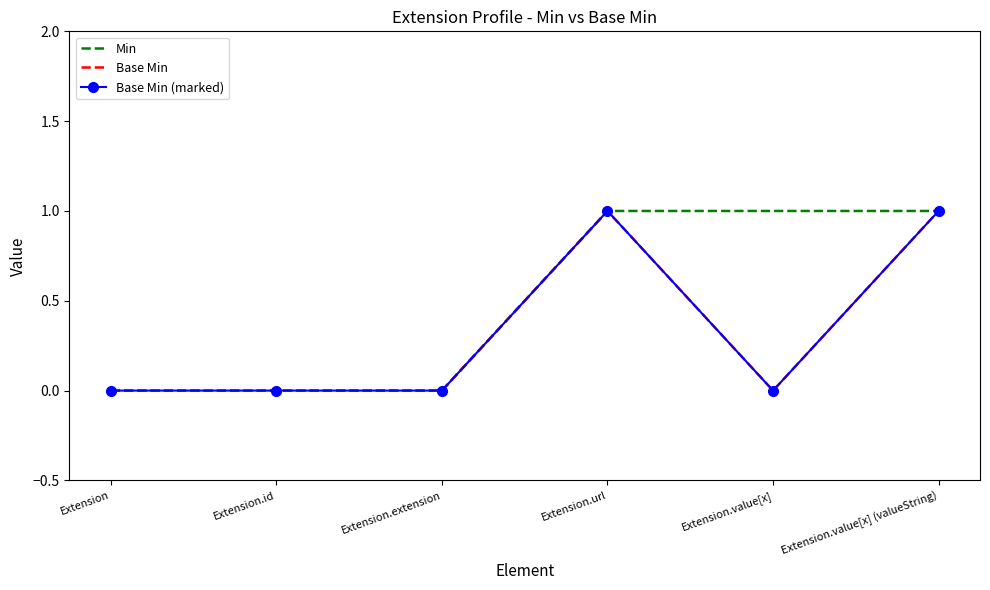

What is the difference between the maximum and minimum values in the Base Min series?

1